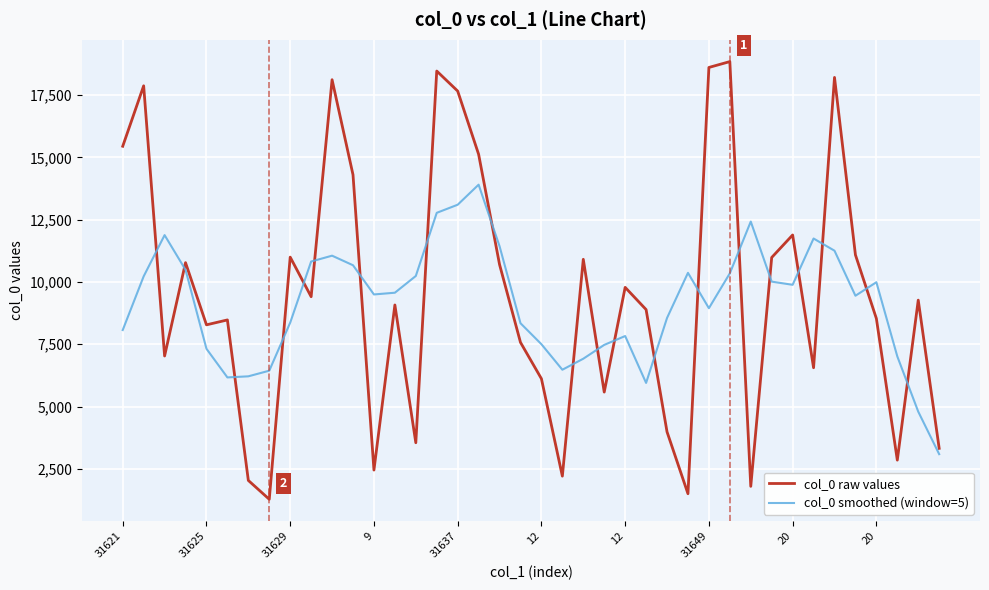

Which series ends up on top after the final intersection of col_0 raw values and col_0 smoothed (window=5)?

col_0 raw values